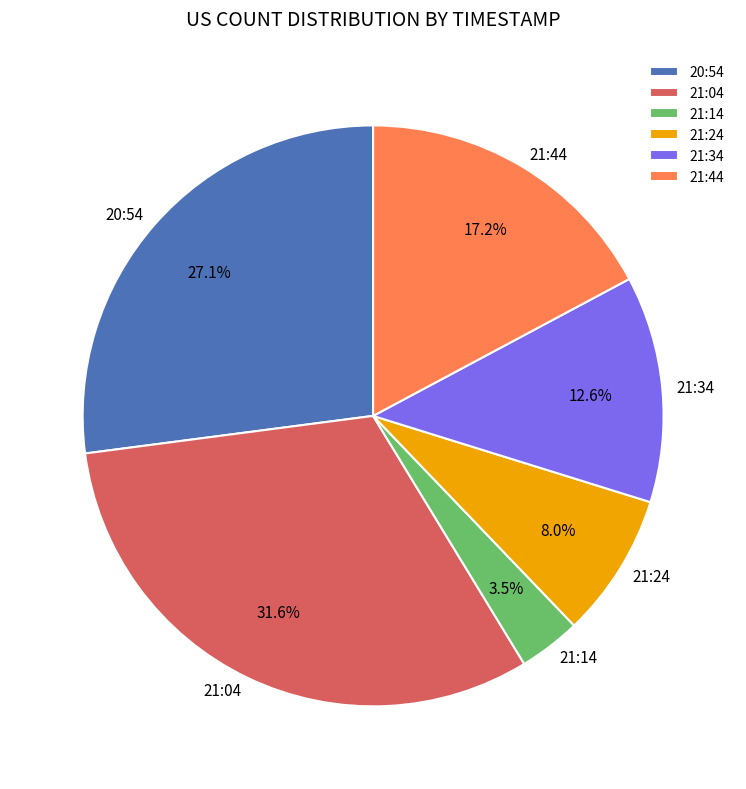

How many slices are in this pie chart?

6